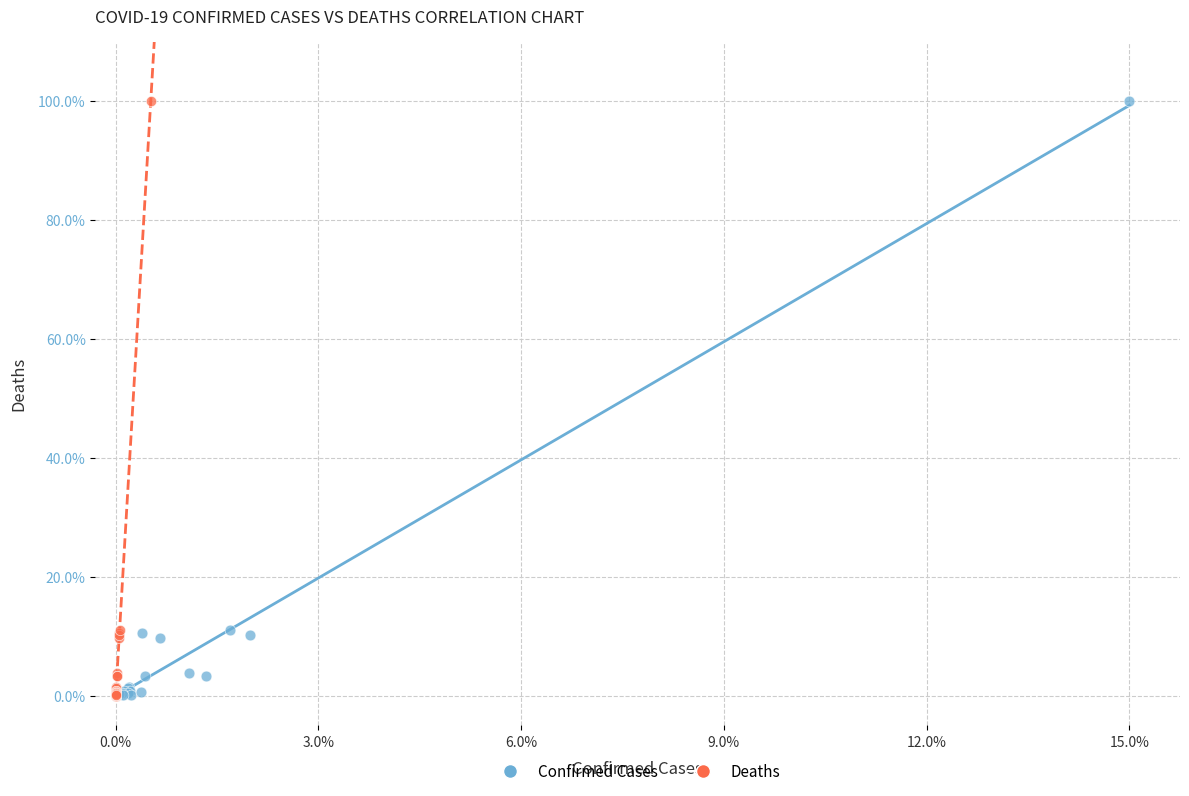

What are all the series names shown in the legend?

Confirmed Cases, Deaths